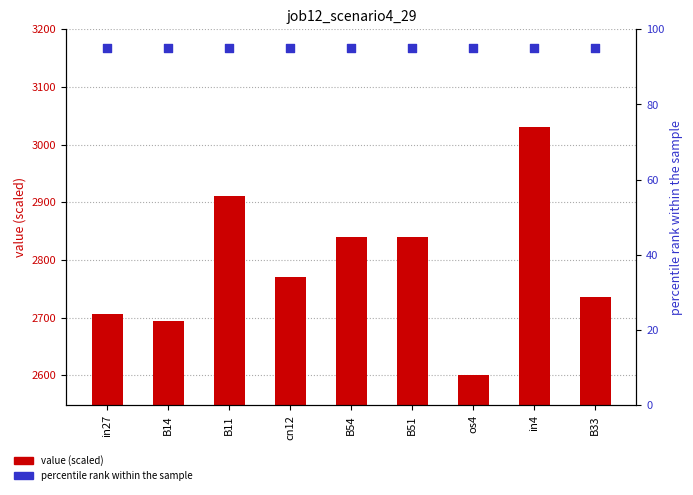

Which series contains the lowest Y value?

percentile rank within the sample